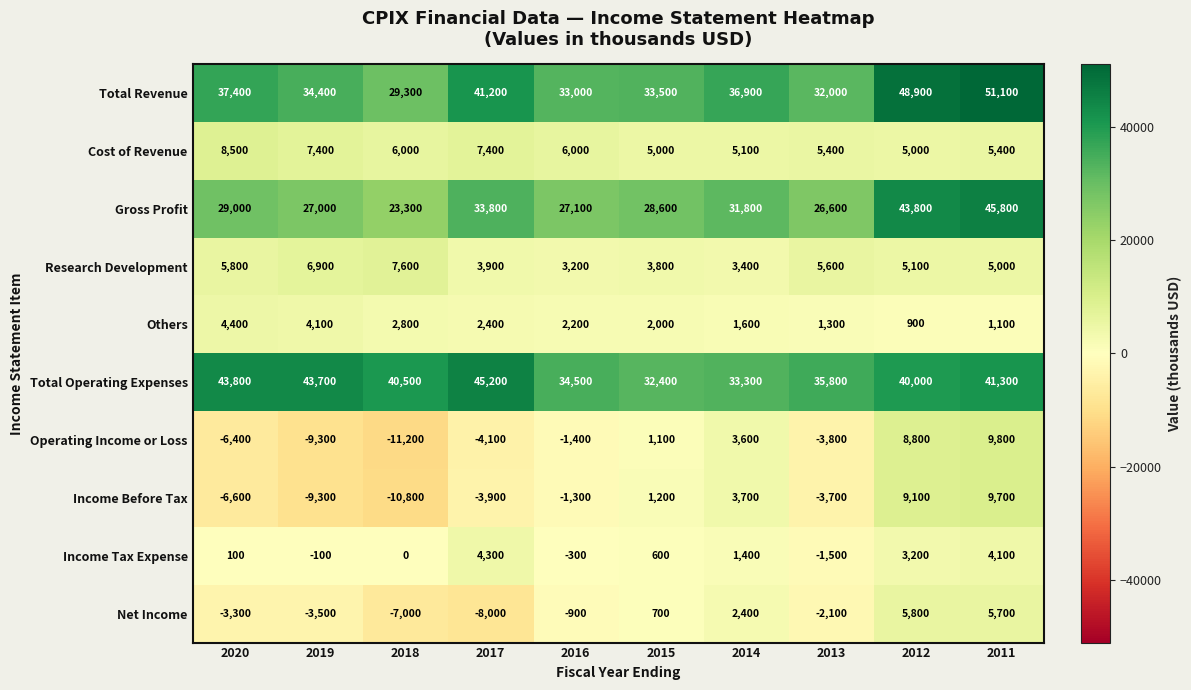

How many distinct data groups are displayed?

10